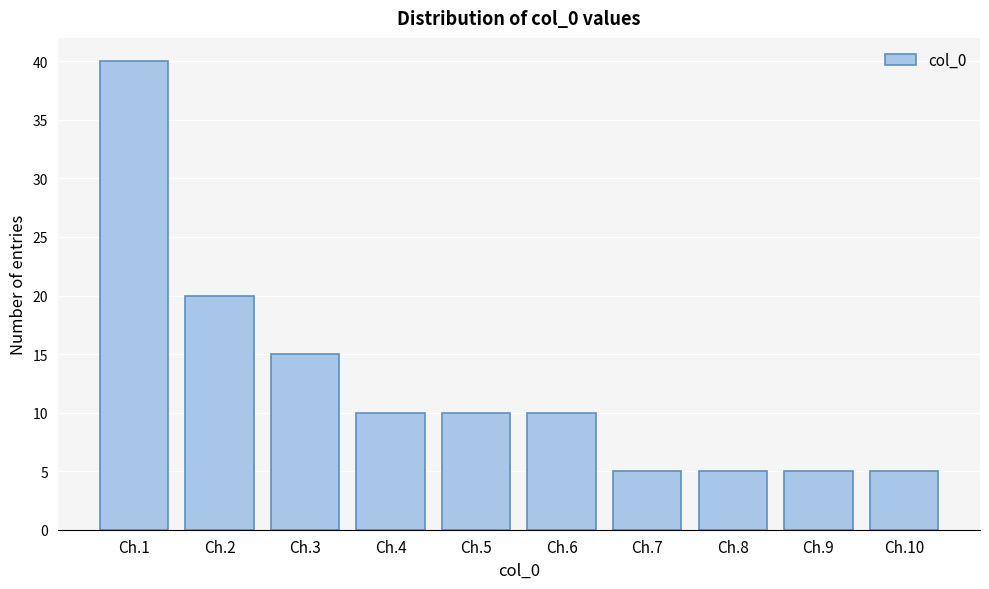

Reading left to right, extract all data points from this chart.

Ch.1=40	Ch.2=20	Ch.3=15	Ch.4=10	Ch.5=10	Ch.6=10	Ch.7=5	Ch.8=5	Ch.9=5	Ch.10=5